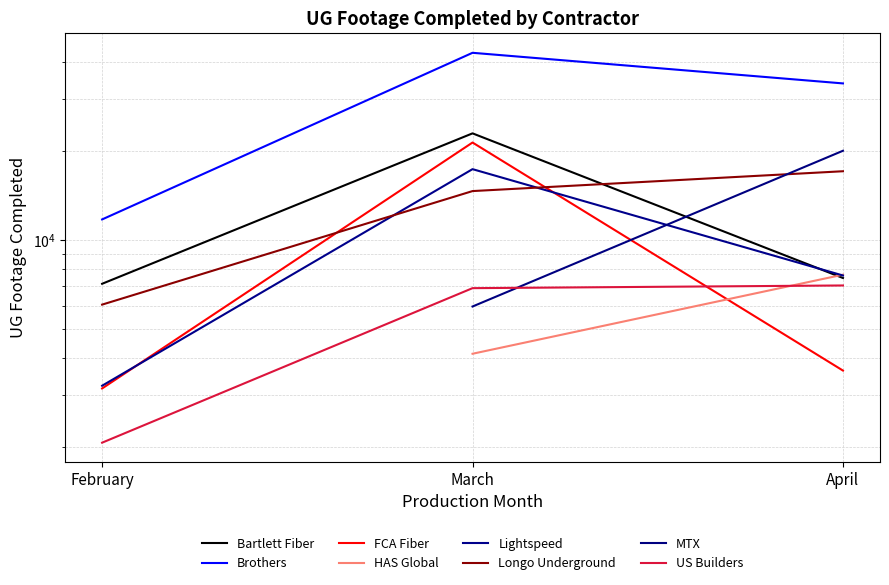

What is the difference between the US Builders values at February and April?

4954